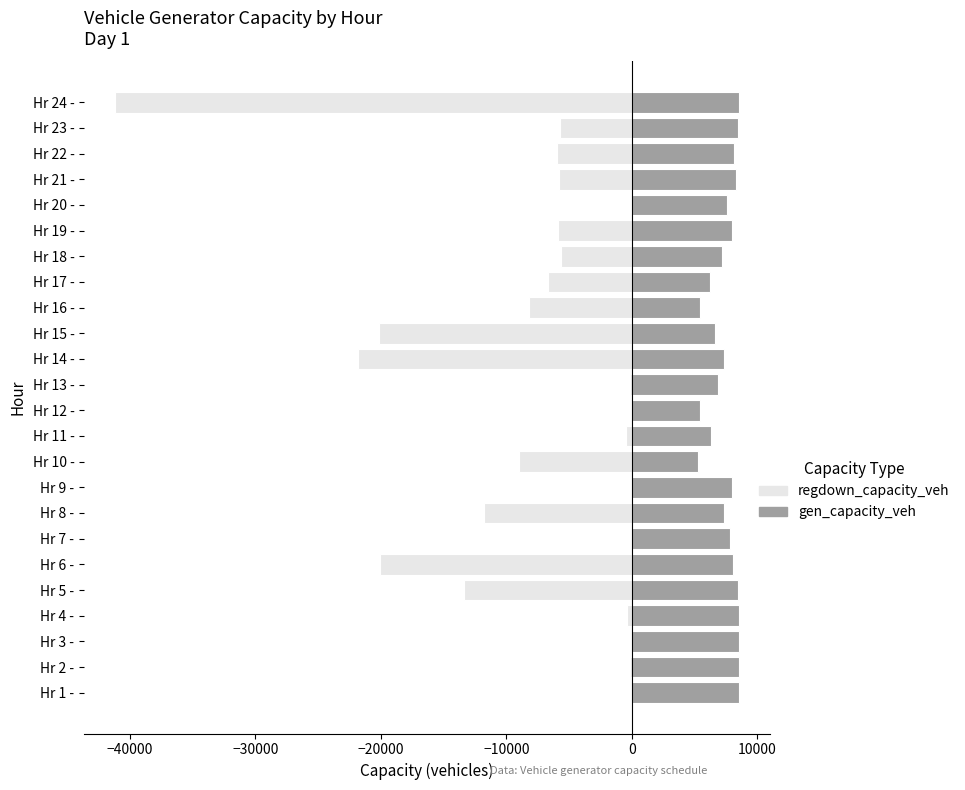

Rank the series at Hr 6 - from lowest to highest value.

regdown_capacity_veh, gen_capacity_veh